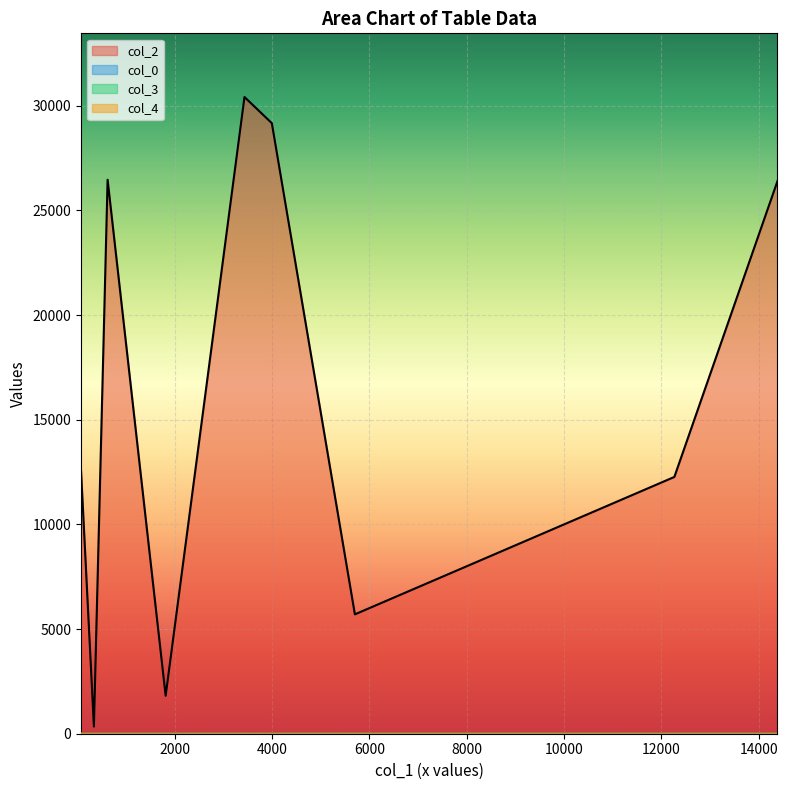

Which series has the largest total across all categories?

col_2